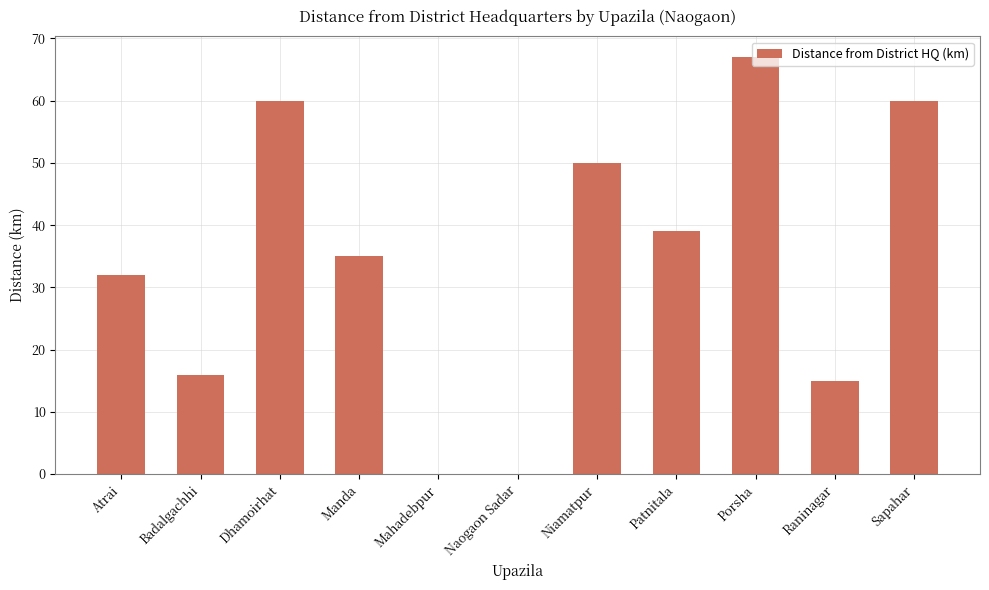

What is the average value?

34